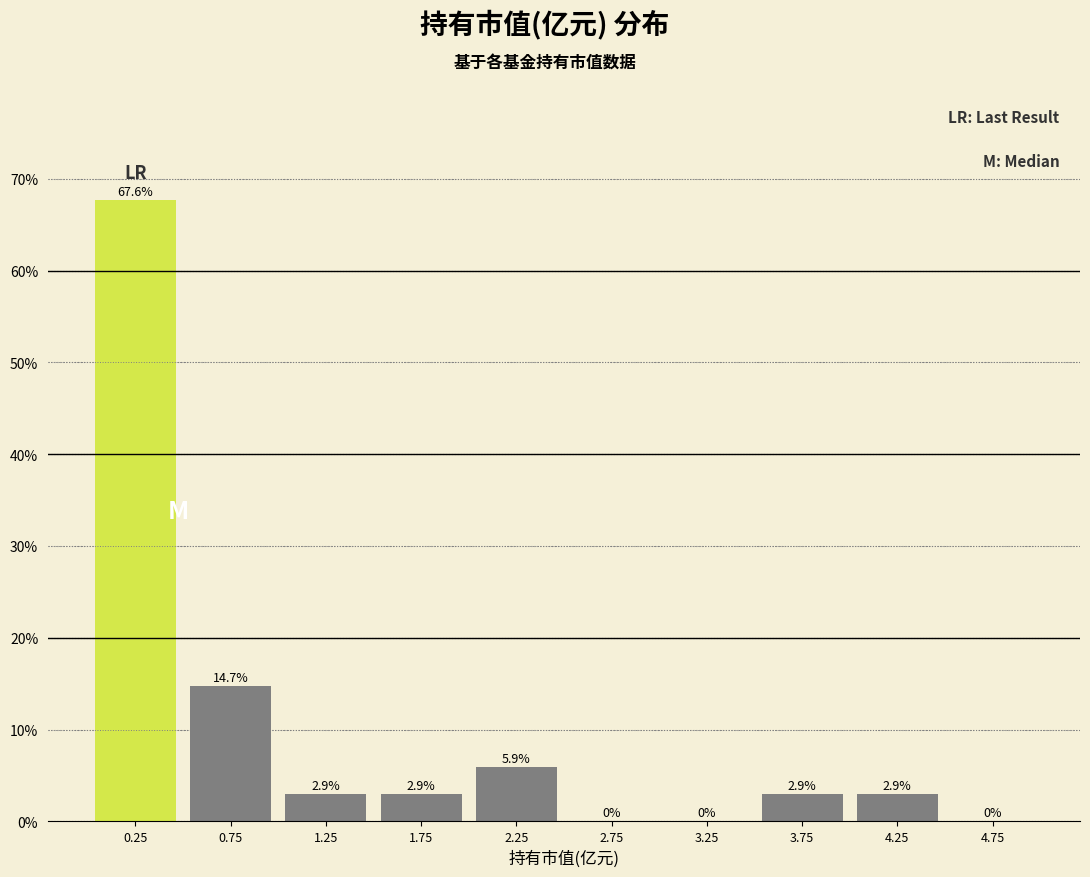

Reading left to right, list every bar in this chart as the range it spans on the x-axis followed by its height.

0.0 to 0.5: 67.6
0.5 to 1.0: 14.7
1.0 to 1.5: 2.9
1.5 to 2.0: 2.9
2.0 to 2.5: 5.9
2.5 to 3.0: 0.0
3.0 to 3.5: 0.0
3.5 to 4.0: 2.9
4.0 to 4.5: 2.9
4.5 to 5.0: 0.0